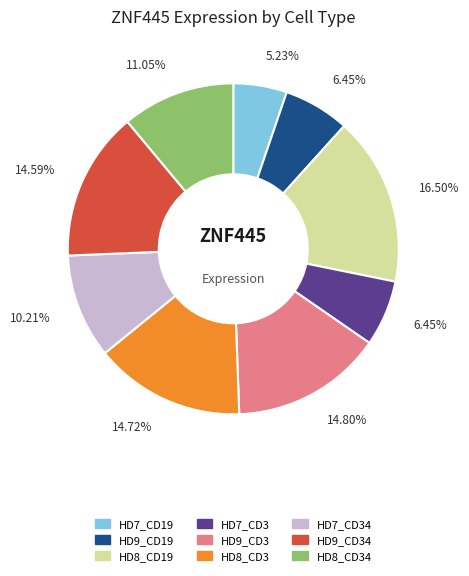

What percentage is NOT represented by HD8_CD19?

83.5%